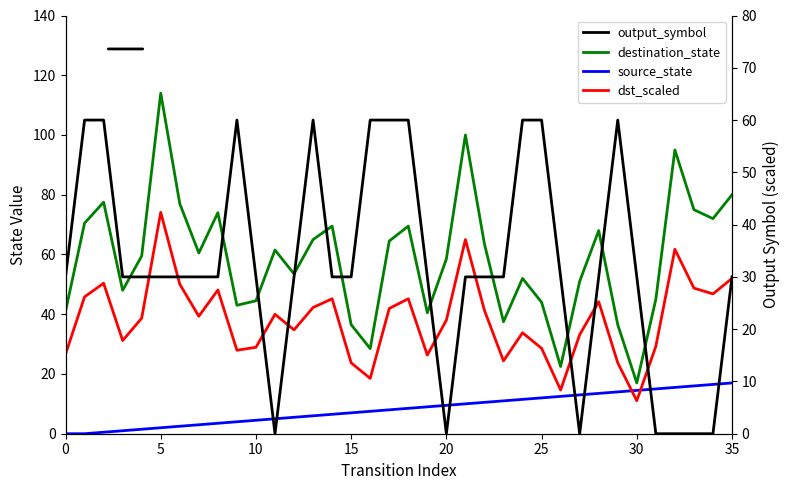

What is the spread (max minus min) of values at 20?

58.0